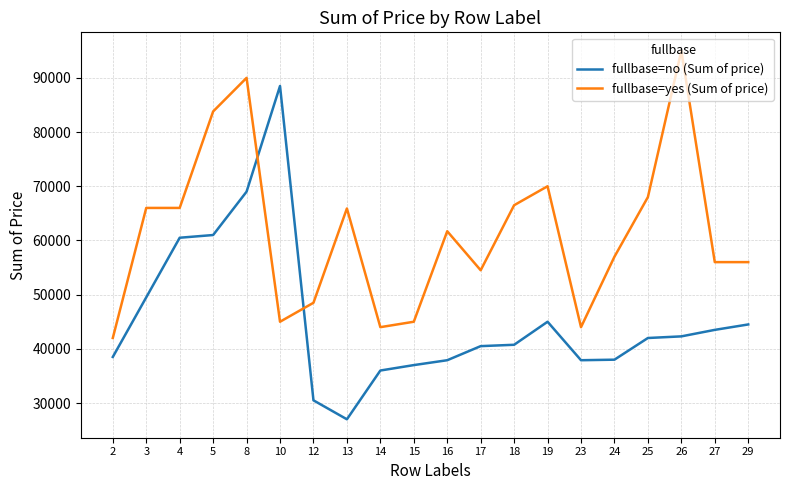

Which series has the widest spread of values?

fullbase=no (Sum of price)